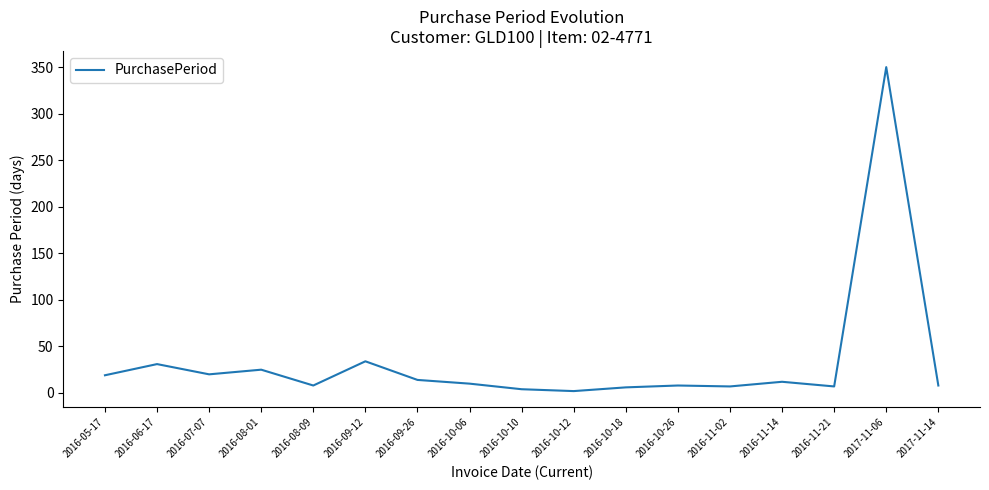

What is the difference between the maximum and minimum values?

348